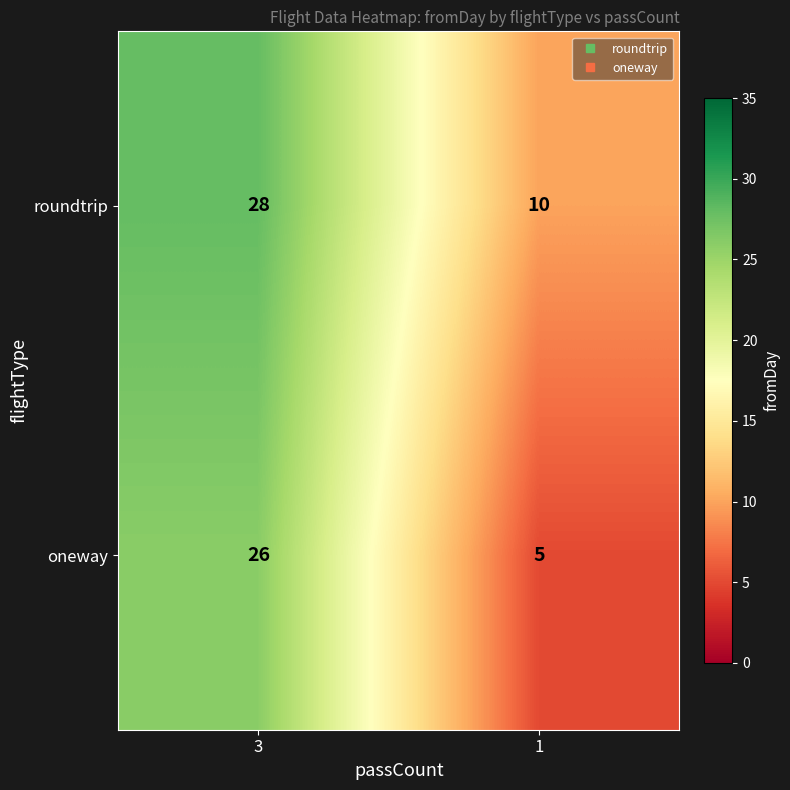

What is the minimum value for roundtrip?

10